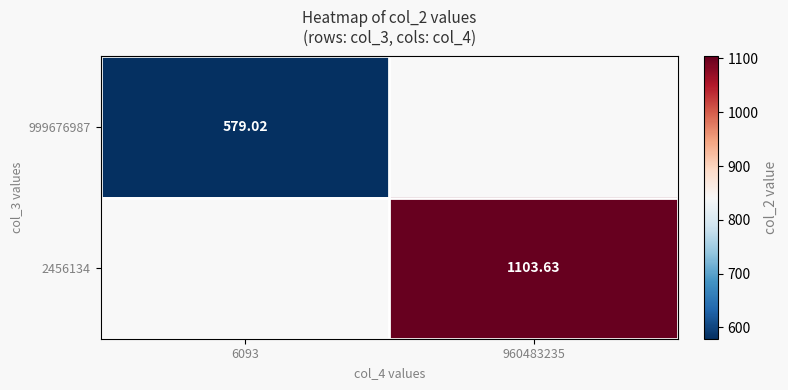

The 999676987 series shows 579.0 at 6093. True or false?

True